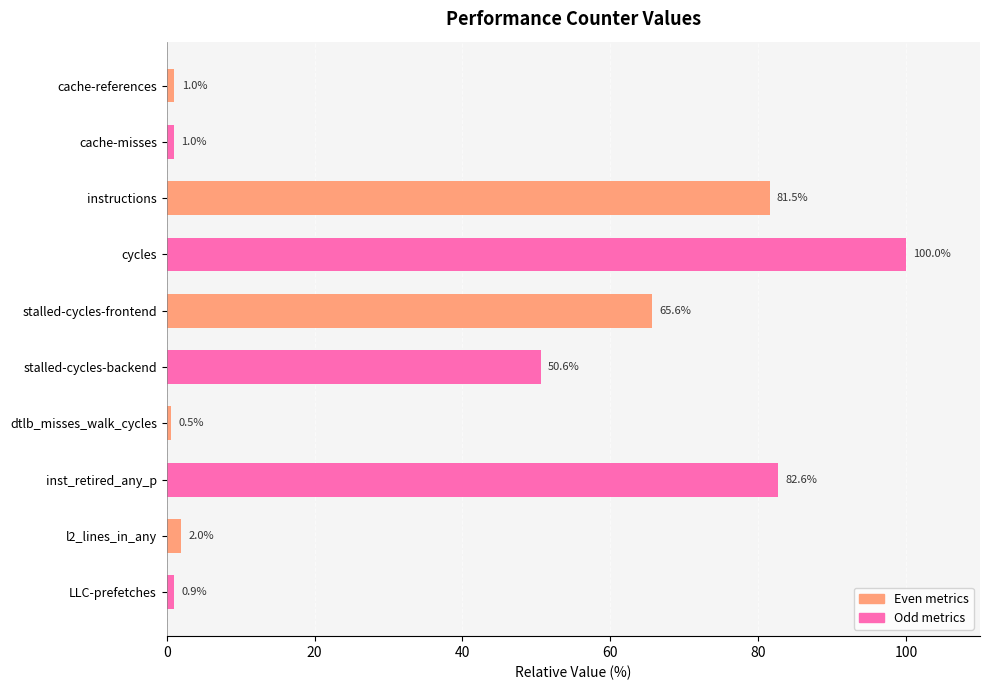

Are the bars grouped side by side (vs. stacked)?

No